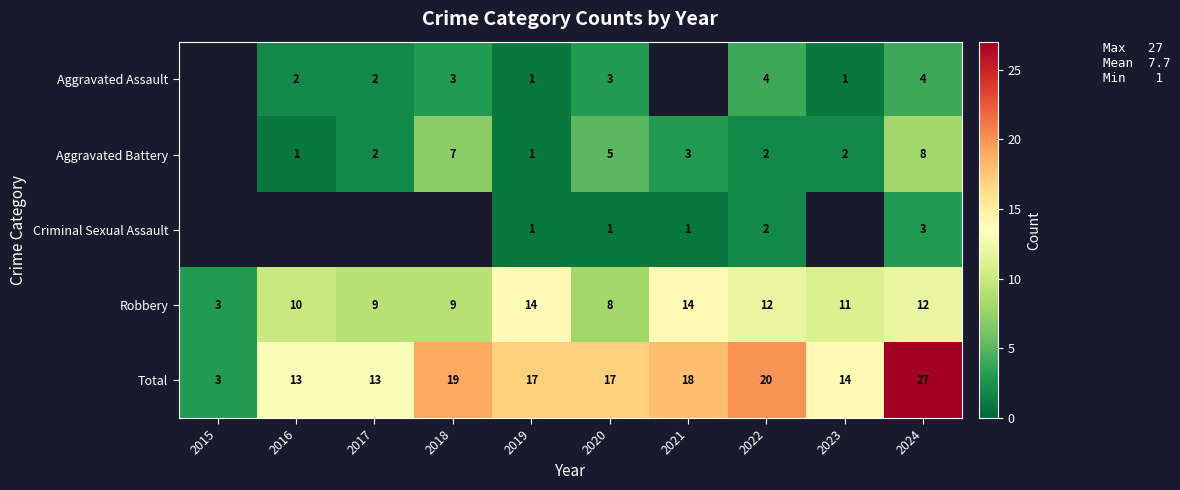

Where does the Total series first go above 17?

2018